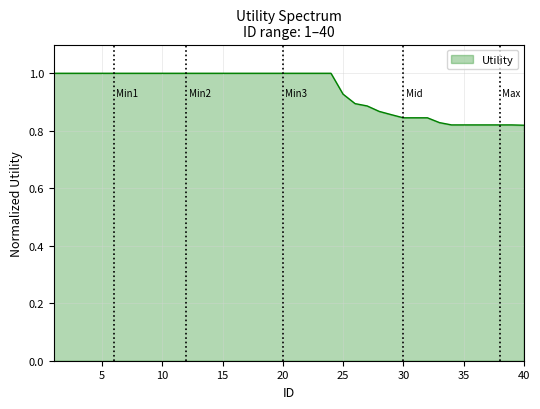

What is the maximum value shown in the chart?

1.0